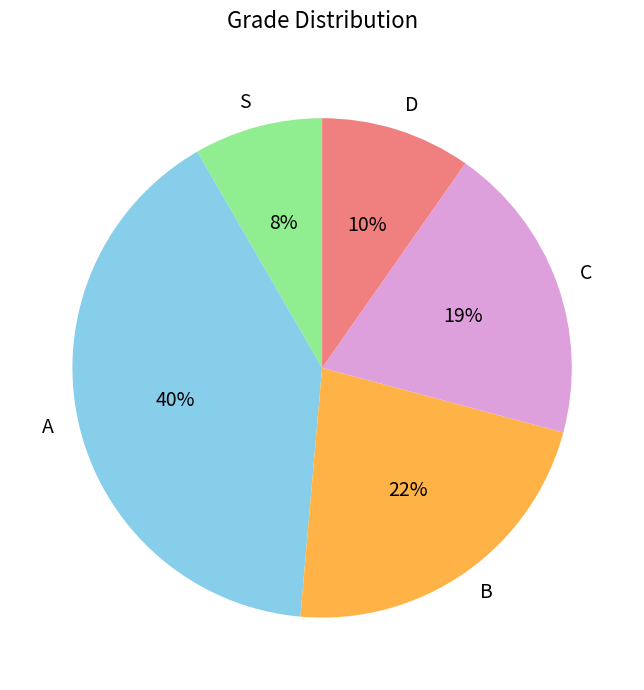

Do S and D together represent more than half of the pie?

No